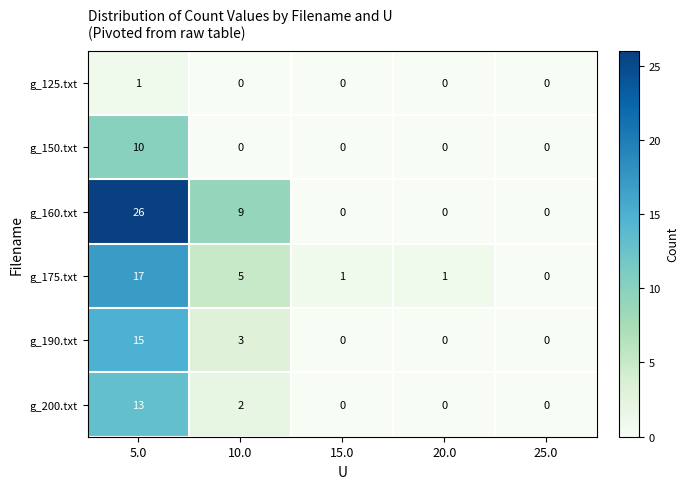

How many values in g_150.txt are above zero?

1